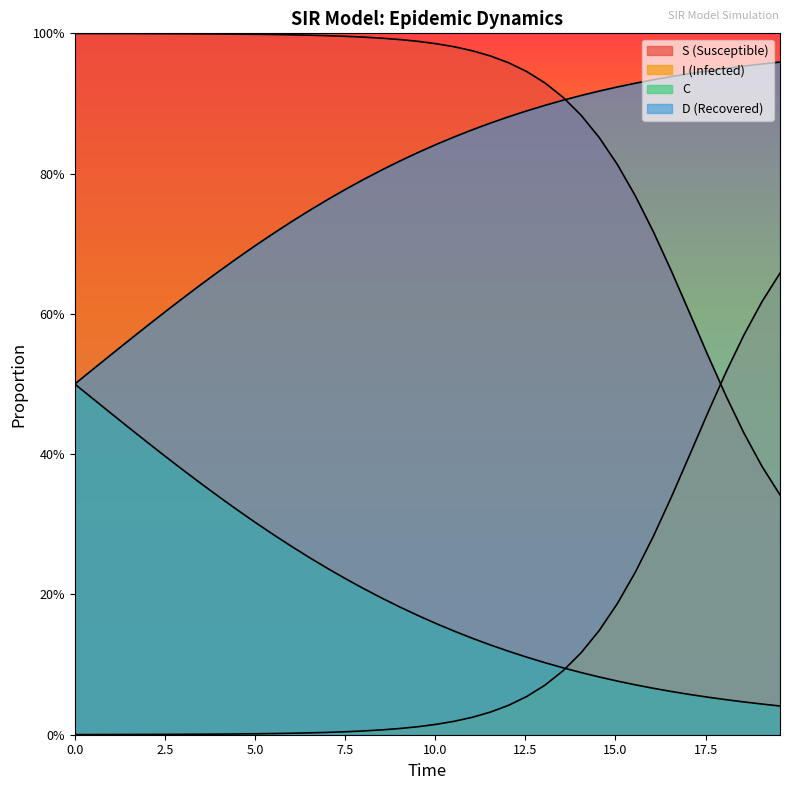

Which series has the largest range (max minus min)?

S